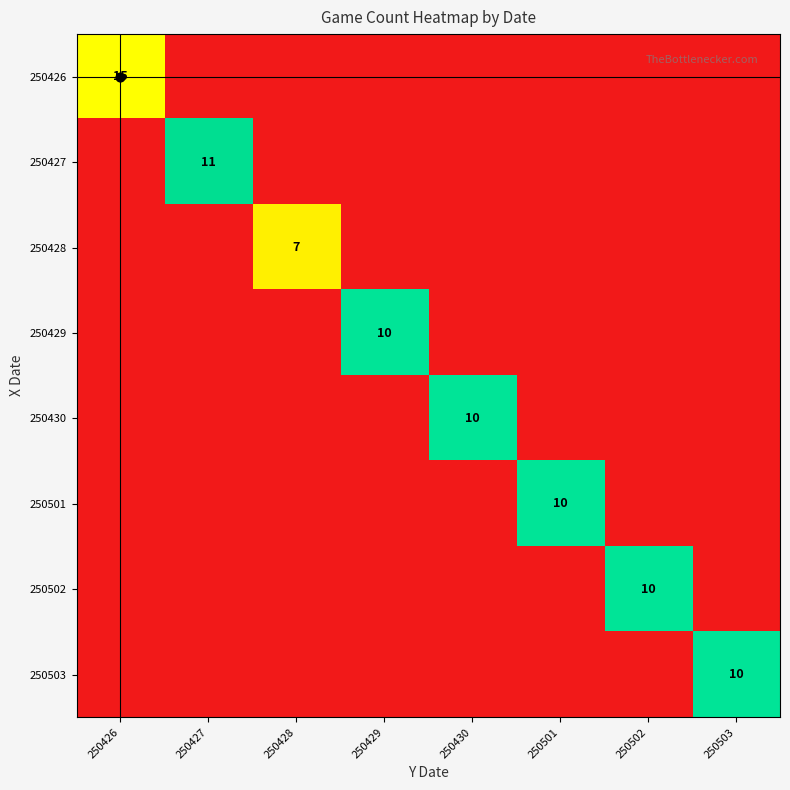

What is the average value of the 250428 series?

1